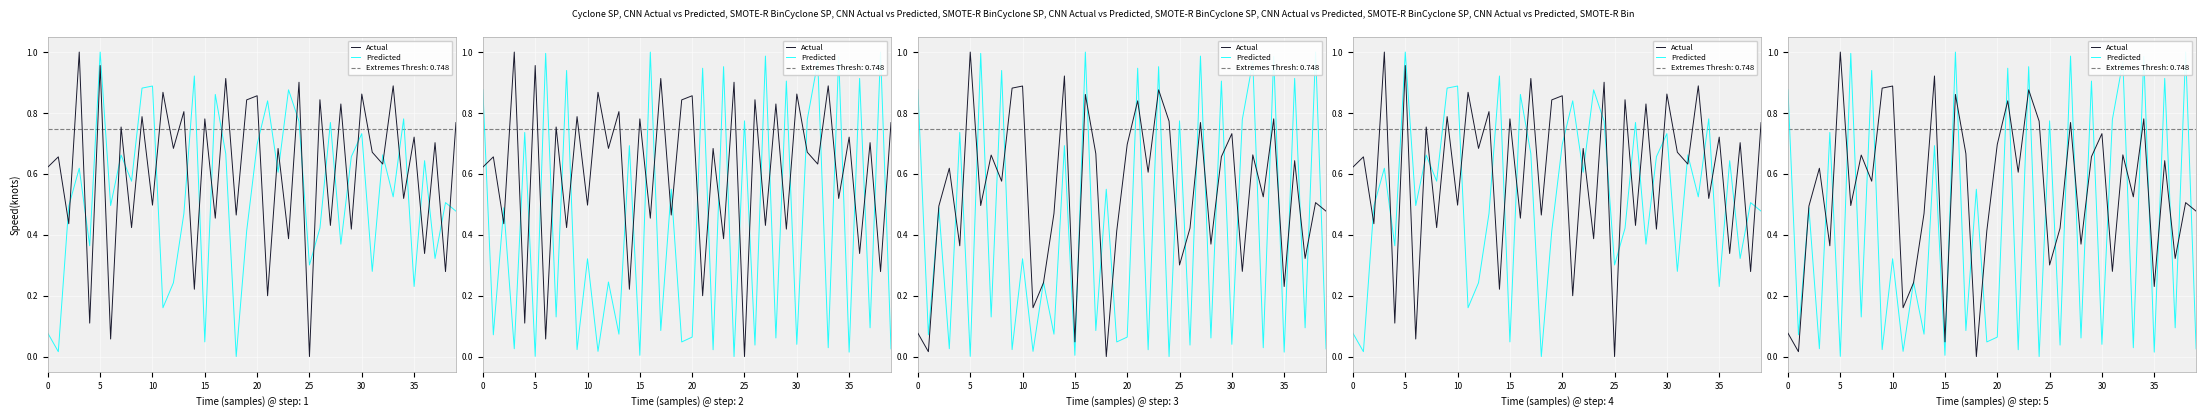

Which series has the largest total across all categories?

Actual